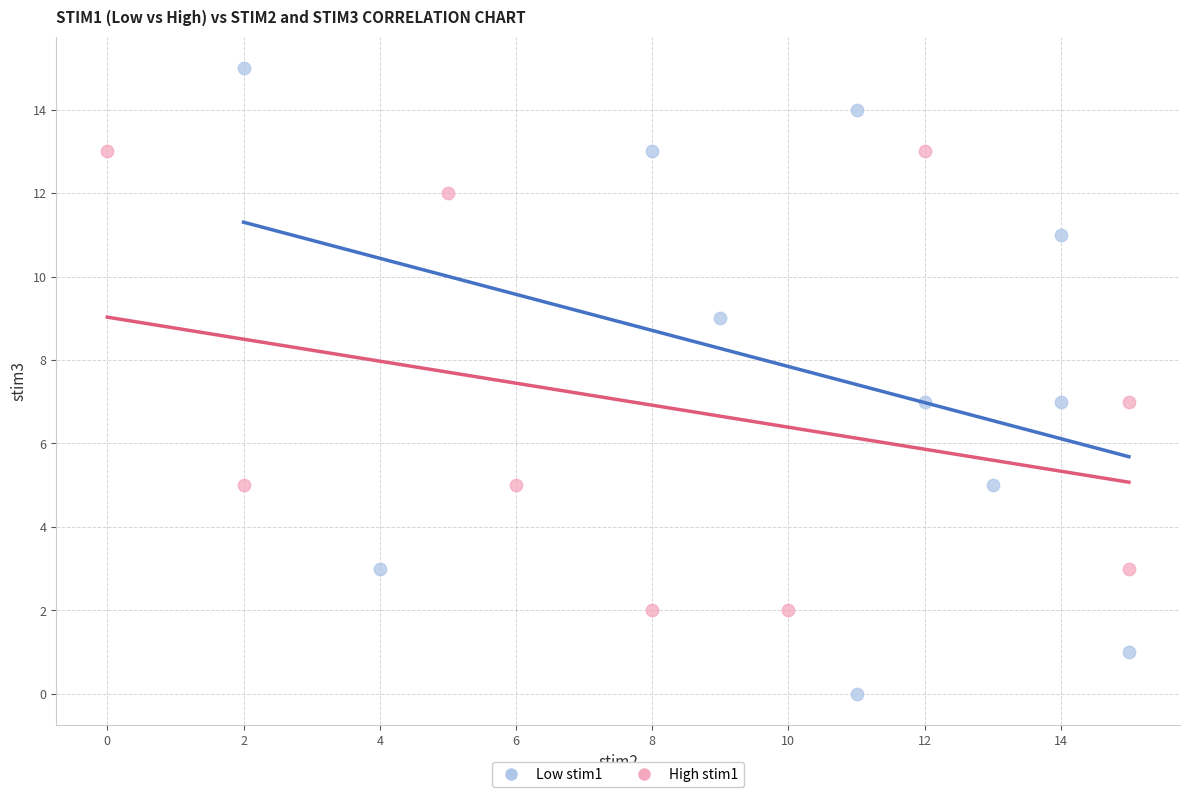

Which series reaches the maximum Y coordinate?

Low stim1